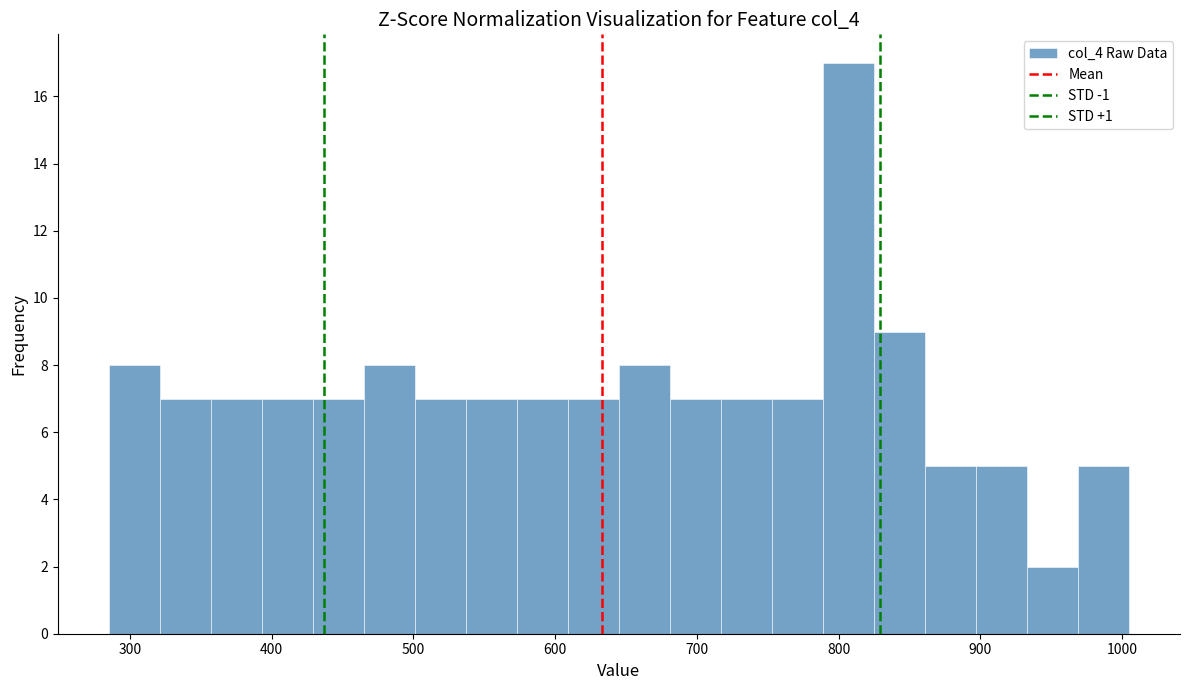

Read against the x-axis, roughly where is the centre of the tallest bar?

810